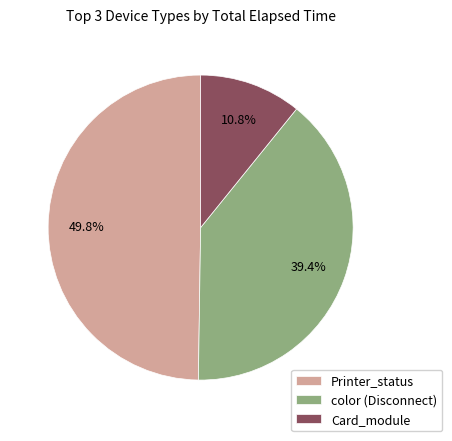

What is the largest slice in the pie chart?

Printer_status